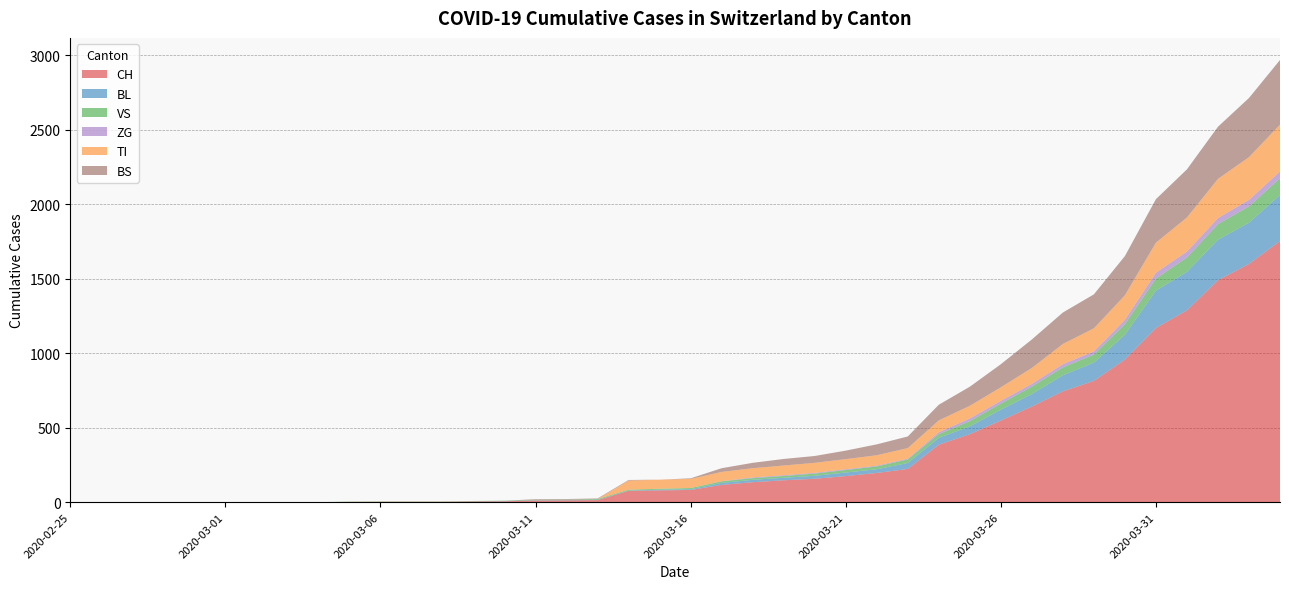

Reading left to right, list all the values displayed in this chart.

CH: 2020-02-25=0	2020-02-26=0	2020-02-27=0	2020-02-28=0	2020-02-29=0	2020-03-01=0	2020-03-02=0	2020-03-03=0	2020-03-04=0	2020-03-05=2	2020-03-06=3	2020-03-07=3	2020-03-08=3	2020-03-09=5	2020-03-10=6	2020-03-11=11	2020-03-12=12	2020-03-13=14	2020-03-14=76	2020-03-15=79	2020-03-16=82	2020-03-17=116	2020-03-18=134	2020-03-19=147	2020-03-20=157	2020-03-21=175	2020-03-22=196	2020-03-23=223	2020-03-24=386	2020-03-25=456	2020-03-26=548	2020-03-27=642	2020-03-28=744	2020-03-29=814	2020-03-30=957	2020-03-31=1169	2020-04-01=1288	2020-04-02=1490	2020-04-03=1599	2020-04-04=1753
BL: 2020-02-25=0	2020-02-26=0	2020-02-27=0	2020-02-28=0	2020-02-29=0	2020-03-01=0	2020-03-02=0	2020-03-03=0	2020-03-04=0	2020-03-05=0	2020-03-06=0	2020-03-07=0	2020-03-08=0	2020-03-09=1	2020-03-10=2	2020-03-11=2	2020-03-12=2	2020-03-13=2	2020-03-14=2	2020-03-15=5	2020-03-16=5	2020-03-17=13	2020-03-18=16	2020-03-19=17	2020-03-20=20	2020-03-21=24	2020-03-22=25	2020-03-23=40	2020-03-24=46	2020-03-25=53	2020-03-26=73	2020-03-27=84	2020-03-28=108	2020-03-29=123	2020-03-30=167	2020-03-31=251	2020-04-01=258	2020-04-02=272	2020-04-03=277	2020-04-04=309
VS: 2020-02-25=0	2020-02-26=0	2020-02-27=0	2020-02-28=0	2020-02-29=0	2020-03-01=0	2020-03-02=0	2020-03-03=0	2020-03-04=0	2020-03-05=2	2020-03-06=2	2020-03-07=2	2020-03-08=2	2020-03-09=2	2020-03-10=2	2020-03-11=3	2020-03-12=3	2020-03-13=5	2020-03-14=6	2020-03-15=6	2020-03-16=8	2020-03-17=11	2020-03-18=11	2020-03-19=12	2020-03-20=15	2020-03-21=17	2020-03-22=19	2020-03-23=24	2020-03-24=25	2020-03-25=35	2020-03-26=41	2020-03-27=50	2020-03-28=53	2020-03-29=54	2020-03-30=71	2020-03-31=81	2020-04-01=96	2020-04-02=104	2020-04-03=109	2020-04-04=112
ZG: 2020-02-25=0	2020-02-26=0	2020-02-27=0	2020-02-28=0	2020-02-29=0	2020-03-01=0	2020-03-02=0	2020-03-03=0	2020-03-04=0	2020-03-05=0	2020-03-06=0	2020-03-07=0	2020-03-08=0	2020-03-09=0	2020-03-10=0	2020-03-11=0	2020-03-12=0	2020-03-13=0	2020-03-14=0	2020-03-15=0	2020-03-16=0	2020-03-17=1	2020-03-18=5	2020-03-19=5	2020-03-20=5	2020-03-21=5	2020-03-22=5	2020-03-23=5	2020-03-24=12	2020-03-25=18	2020-03-26=18	2020-03-27=18	2020-03-28=21	2020-03-29=21	2020-03-30=29	2020-03-31=39	2020-04-01=40	2020-04-02=41	2020-04-03=44	2020-04-04=46
TI: 2020-02-25=0	2020-02-26=0	2020-02-27=0	2020-02-28=0	2020-02-29=0	2020-03-01=0	2020-03-02=0	2020-03-03=0	2020-03-04=0	2020-03-05=0	2020-03-06=0	2020-03-07=0	2020-03-08=0	2020-03-09=0	2020-03-10=0	2020-03-11=0	2020-03-12=0	2020-03-13=0	2020-03-14=61	2020-03-15=61	2020-03-16=61	2020-03-17=62	2020-03-18=62	2020-03-19=65	2020-03-20=67	2020-03-21=68	2020-03-22=70	2020-03-23=71	2020-03-24=80	2020-03-25=85	2020-03-26=91	2020-03-27=107	2020-03-28=136	2020-03-29=155	2020-03-30=165	2020-03-31=202	2020-04-01=229	2020-04-02=263	2020-04-03=287	2020-04-04=314
BS: 2020-02-25=0	2020-02-26=0	2020-02-27=0	2020-02-28=0	2020-02-29=0	2020-03-01=0	2020-03-02=0	2020-03-03=0	2020-03-04=0	2020-03-05=0	2020-03-06=0	2020-03-07=0	2020-03-08=0	2020-03-09=0	2020-03-10=0	2020-03-11=4	2020-03-12=4	2020-03-13=4	2020-03-14=4	2020-03-15=0	2020-03-16=4	2020-03-17=25	2020-03-18=36	2020-03-19=44	2020-03-20=46	2020-03-21=57	2020-03-22=73	2020-03-23=78	2020-03-24=105	2020-03-25=128	2020-03-26=155	2020-03-27=191	2020-03-28=211	2020-03-29=228	2020-03-30=263	2020-03-31=292	2020-04-01=323	2020-04-02=350	2020-04-03=397	2020-04-04=434